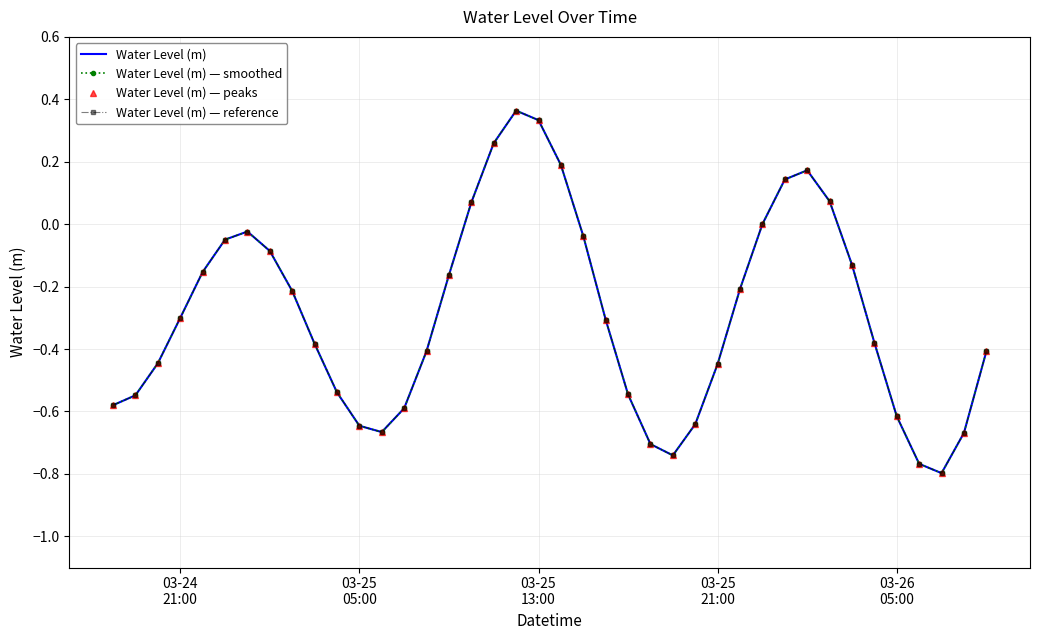

How many lines are shown in the chart?

4